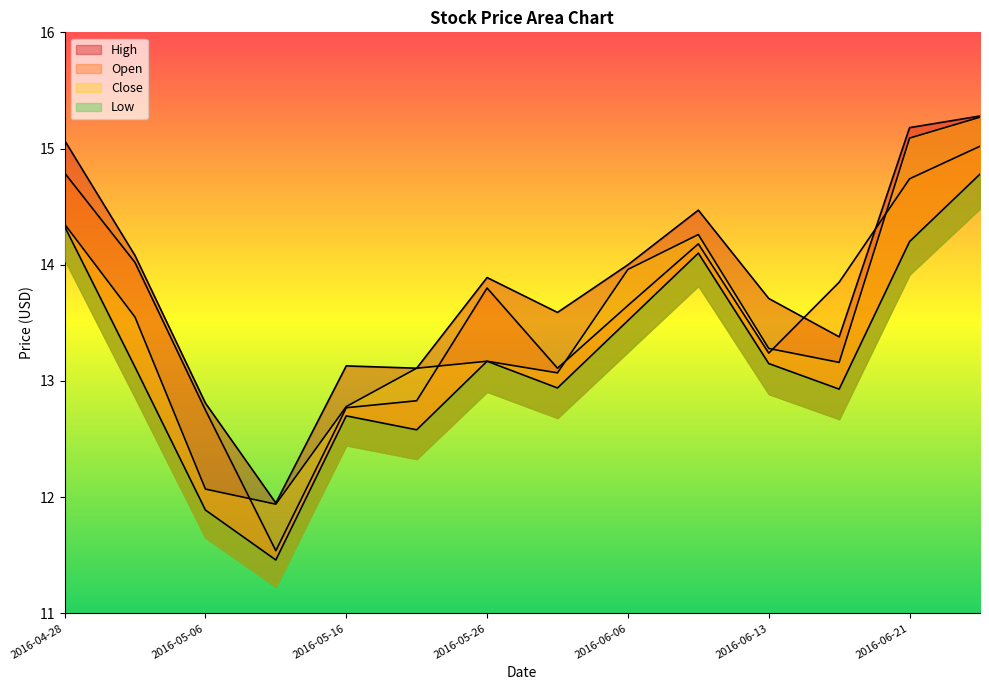

What is the label of the 14th point from the left?

2016-06-23